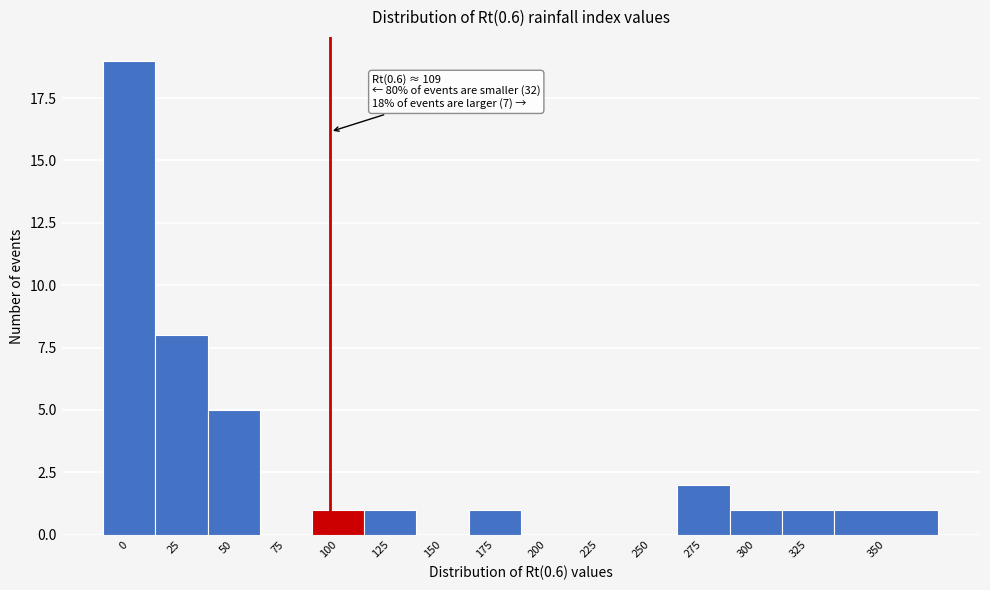

Reading left to right, transcribe all the data shown in this chart.

0=19	25=8	50=5	75=0	100=1	125=1	150=0	175=1	200=0	225=0	250=0	275=2	300=1	325=1	350=1